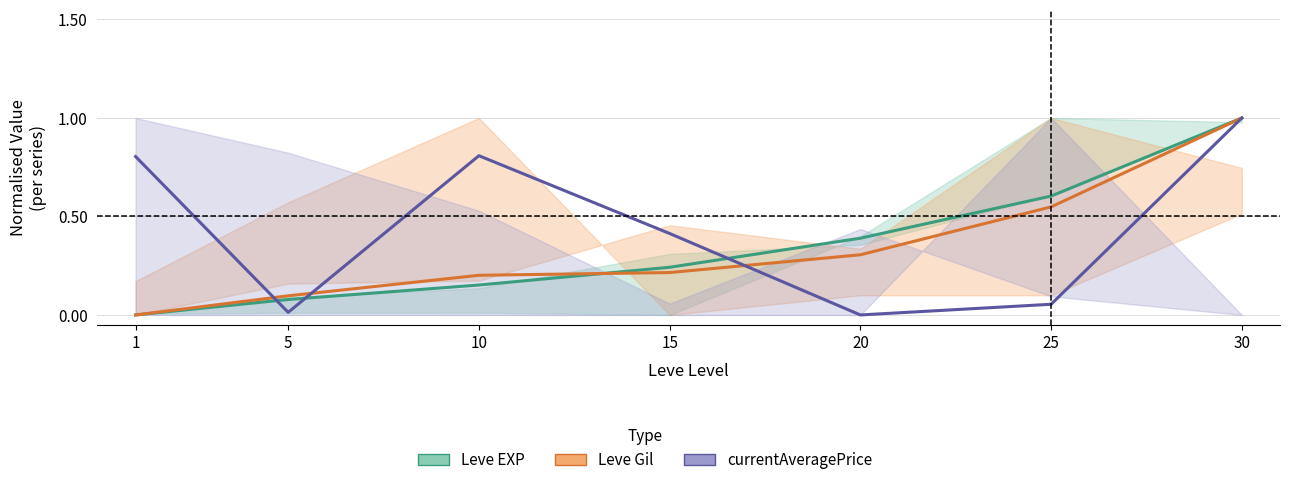

What is the difference between the second highest and second lowest values in the Leve Gil series?

0.5